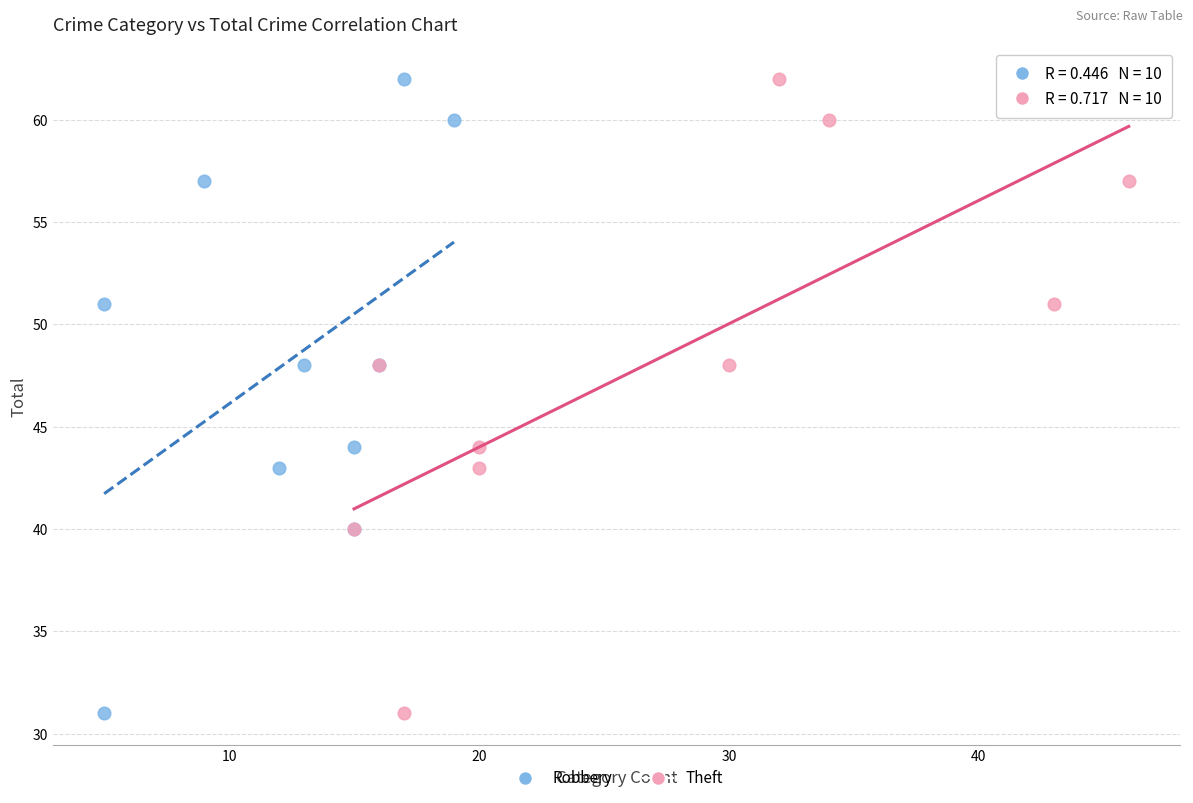

What are all the series names shown in the legend?

Robbery, Theft